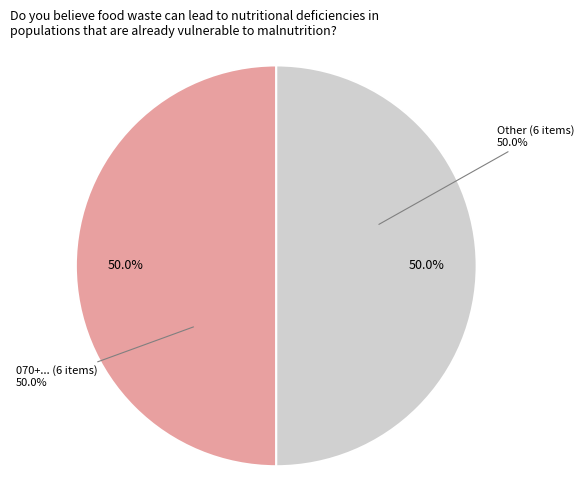

To the nearest percent, what is the combined percentage of 008354+803E45780 and 0132306+8103952B0?

9%